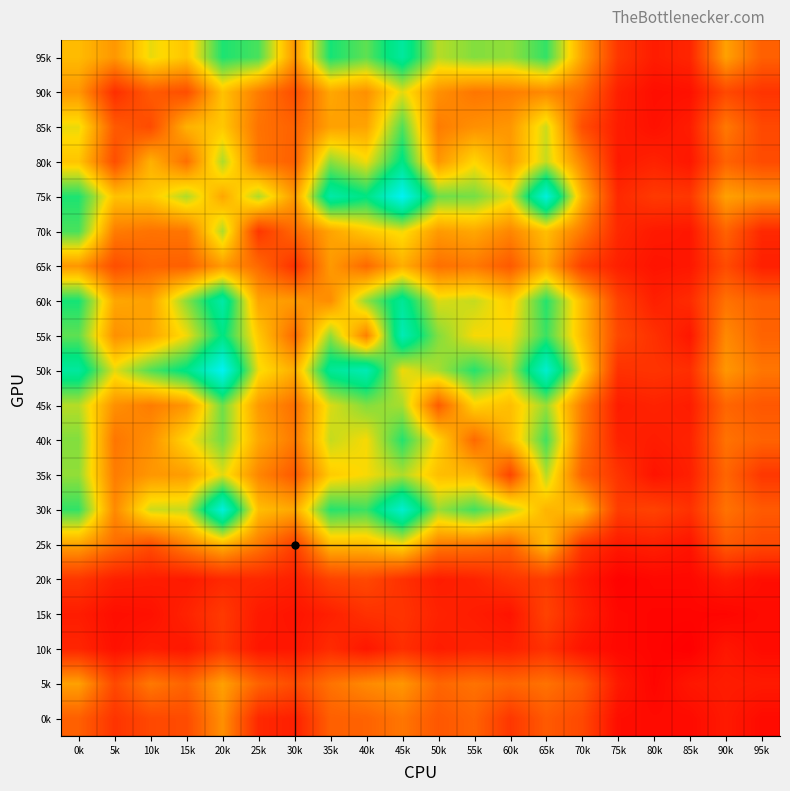

Reading left to right, what are all the values shown in this chart?

95k: 0k=61	5k=50	10k=73	15k=64	20k=101	25k=95	30k=50	35k=102	40k=92	45k=114	50k=80	55k=87	60k=85	65k=98	70k=54	75k=19	80k=10	85k=13	90k=53	95k=33
90k: 0k=50	5k=16	10k=31	15k=27	20k=63	25k=42	30k=27	35k=55	40k=48	45k=74	50k=48	55k=40	60k=42	65k=46	70k=37	75k=11	80k=5	85k=6	90k=25	95k=18
85k: 0k=73	5k=31	10k=26	15k=58	20k=65	25k=39	30k=34	35k=53	40k=54	45k=94	50k=42	55k=48	60k=50	65k=77	70k=27	75k=10	80k=6	85k=10	90k=41	95k=25
80k: 0k=64	5k=27	10k=58	15k=38	20k=81	25k=40	30k=33	35k=86	40k=72	45k=107	50k=50	55k=69	60k=52	65k=78	70k=44	75k=9	80k=12	85k=8	90k=34	95k=26
75k: 0k=101	5k=63	10k=65	15k=81	20k=55	25k=81	30k=51	35k=117	40k=106	45k=140	50k=90	55k=89	60k=74	65k=133	70k=59	75k=14	80k=20	85k=19	90k=53	95k=48
70k: 0k=95	5k=42	10k=39	15k=40	20k=81	25k=19	30k=36	35k=54	40k=65	45k=72	50k=51	55k=55	60k=45	65k=62	70k=41	75k=14	80k=9	85k=8	90k=34	95k=14
65k: 0k=50	5k=27	10k=34	15k=33	20k=51	25k=36	30k=17	35k=51	40k=36	45k=57	50k=38	55k=41	60k=31	65k=55	70k=22	75k=11	80k=7	85k=8	90k=26	95k=11
60k: 0k=102	5k=55	10k=53	15k=86	20k=117	25k=54	30k=51	35k=47	40k=85	45k=112	50k=75	55k=78	60k=66	65k=100	70k=61	75k=23	80k=11	85k=15	90k=39	95k=33
55k: 0k=92	5k=48	10k=54	15k=72	20k=106	25k=65	30k=36	35k=85	40k=43	45k=121	50k=87	55k=71	60k=71	65k=97	70k=61	75k=25	80k=17	85k=8	90k=46	95k=34
50k: 0k=114	5k=74	10k=94	15k=107	20k=140	25k=72	30k=57	35k=112	40k=121	45k=72	50k=82	55k=100	60k=81	65k=129	70k=71	75k=17	80k=18	85k=16	90k=50	95k=40
45k: 0k=80	5k=48	10k=42	15k=50	20k=90	25k=51	30k=38	35k=75	40k=87	45k=82	50k=32	55k=68	60k=62	65k=84	70k=42	75k=10	80k=12	85k=10	90k=35	95k=30
40k: 0k=87	5k=40	10k=48	15k=69	20k=89	25k=55	30k=41	35k=78	40k=71	45k=100	50k=68	55k=36	60k=60	65k=96	70k=40	75k=12	80k=10	85k=12	90k=39	95k=34
35k: 0k=85	5k=42	10k=50	15k=52	20k=74	25k=45	30k=31	35k=66	40k=71	45k=81	50k=62	55k=60	60k=24	65k=80	70k=34	75k=18	80k=7	85k=11	90k=35	95k=19
30k: 0k=98	5k=46	10k=77	15k=78	20k=133	25k=62	30k=55	35k=100	40k=97	45k=129	50k=84	55k=96	60k=80	65k=59	70k=61	75k=21	80k=23	85k=17	90k=39	95k=31
25k: 0k=54	5k=37	10k=27	15k=44	20k=59	25k=41	30k=22	35k=61	40k=61	45k=71	50k=42	55k=40	60k=34	65k=61	70k=19	75k=9	80k=11	85k=7	90k=31	95k=25
20k: 0k=19	5k=11	10k=10	15k=9	20k=14	25k=14	30k=11	35k=23	40k=25	45k=17	50k=10	55k=12	60k=18	65k=21	70k=9	75k=1	80k=3	85k=3	90k=9	95k=5
15k: 0k=10	5k=5	10k=6	15k=12	20k=20	25k=9	30k=7	35k=11	40k=17	45k=18	50k=12	55k=10	60k=7	65k=23	70k=11	75k=3	80k=2	85k=2	90k=2	95k=4
10k: 0k=13	5k=6	10k=10	15k=8	20k=19	25k=8	30k=8	35k=15	40k=8	45k=16	50k=10	55k=12	60k=11	65k=17	70k=7	75k=3	80k=2	85k=0	90k=8	95k=4
5k: 0k=53	5k=25	10k=41	15k=34	20k=53	25k=34	30k=26	35k=39	40k=46	45k=50	50k=35	55k=39	60k=35	65k=39	70k=31	75k=9	80k=2	85k=8	90k=10	95k=9
0k: 0k=33	5k=18	10k=25	15k=26	20k=48	25k=14	30k=11	35k=33	40k=34	45k=40	50k=30	55k=34	60k=19	65k=31	70k=25	75k=5	80k=4	85k=4	90k=9	95k=4